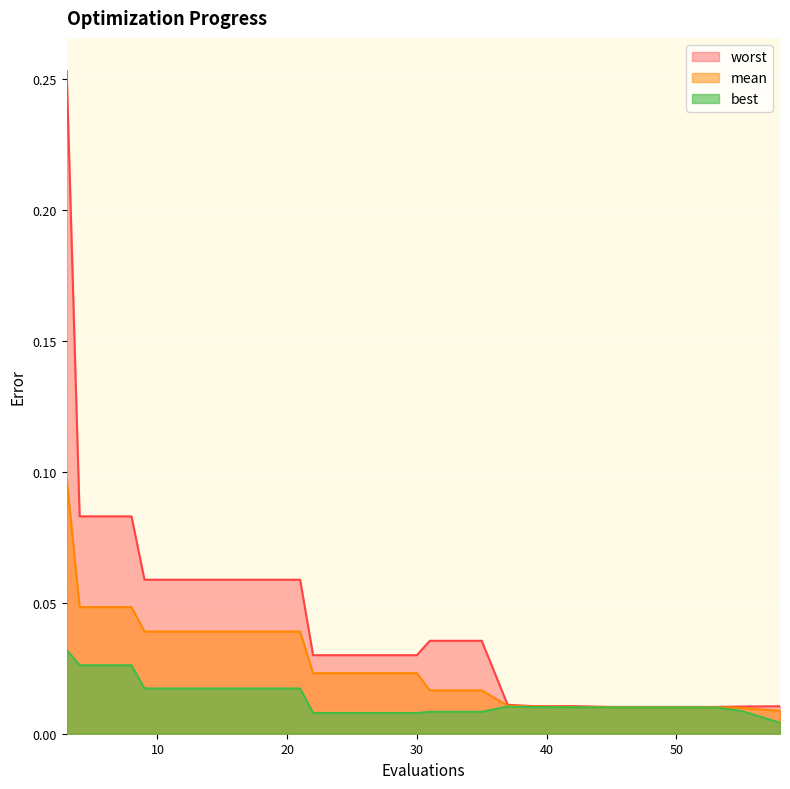

Which has a higher value, 9 or 21?

9